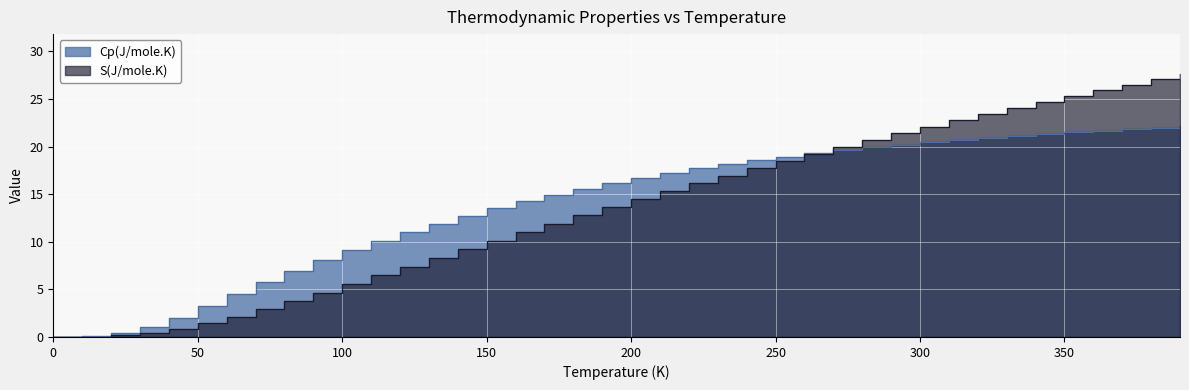

Between 19 and 23, which series saw the biggest shift?

S(J/mole.K)